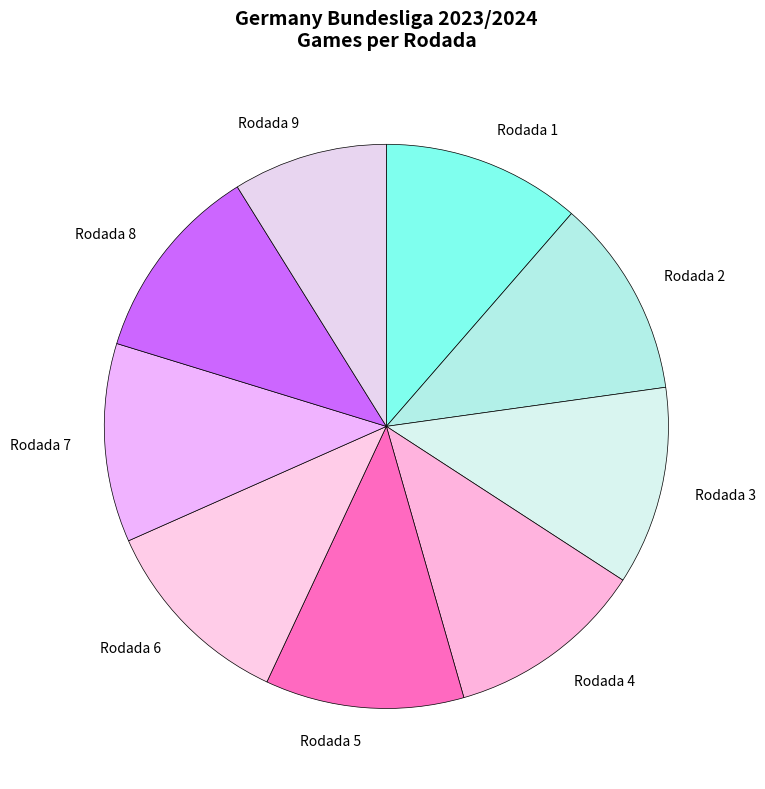

Is there any slice that represents more than half of the pie?

No